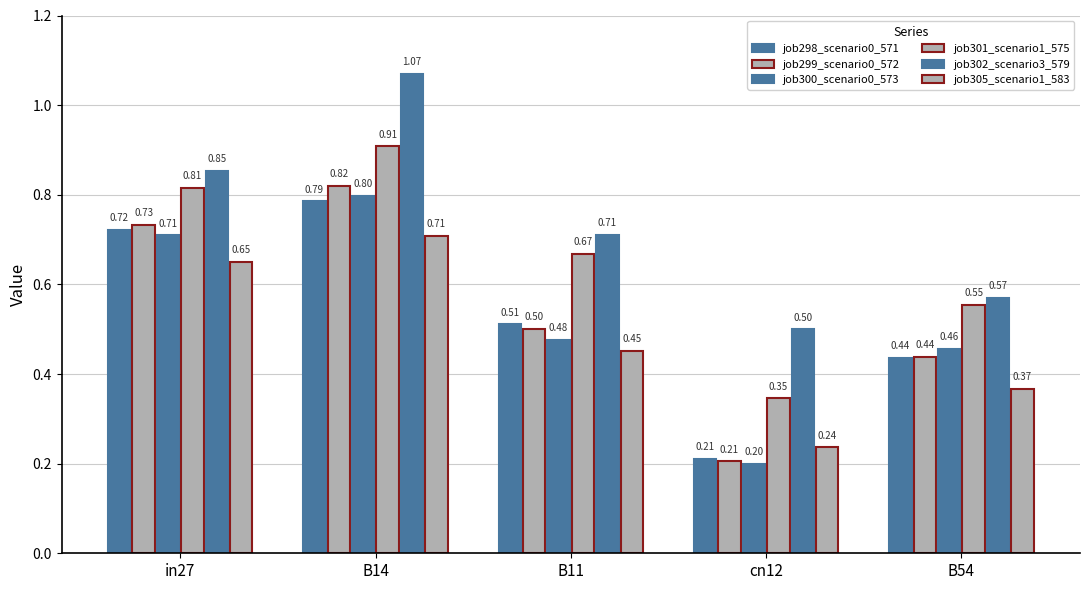

What is the greatest value displayed?

1.1